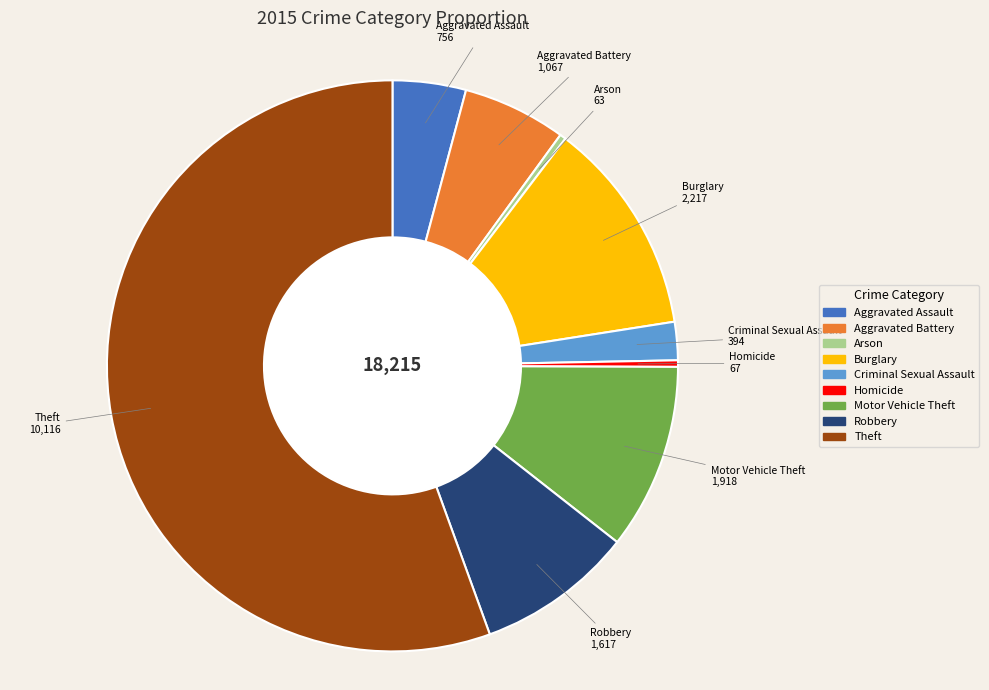

Combined, do Criminal Sexual Assault and Aggravated Battery account for over 50%?

No